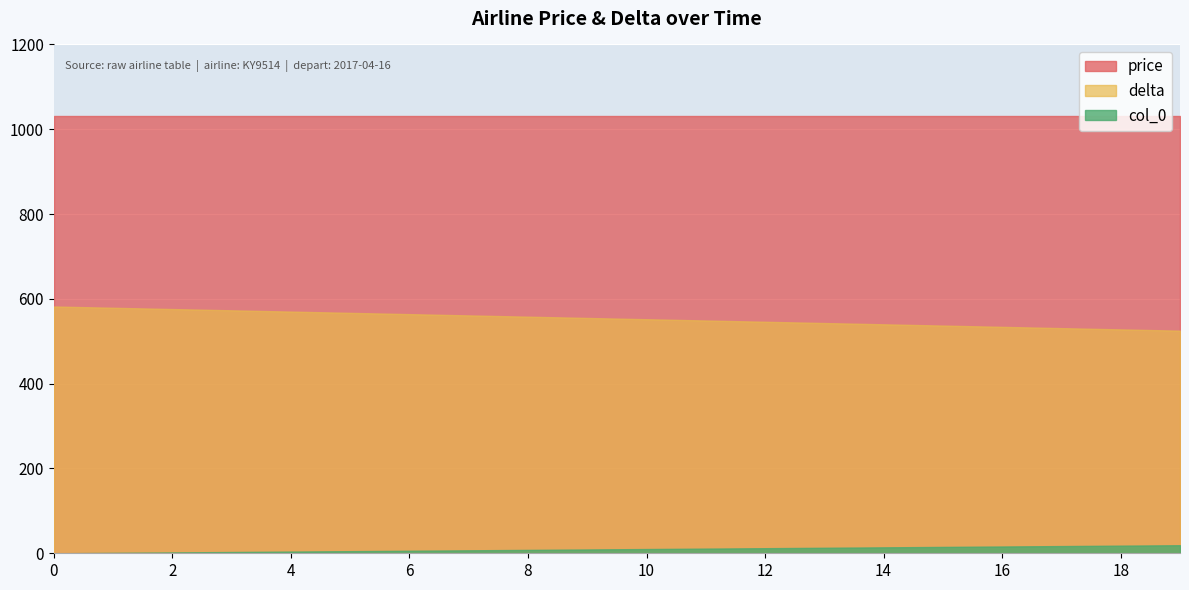

Rank the series by their average value, from highest to lowest.

price, delta, col_0